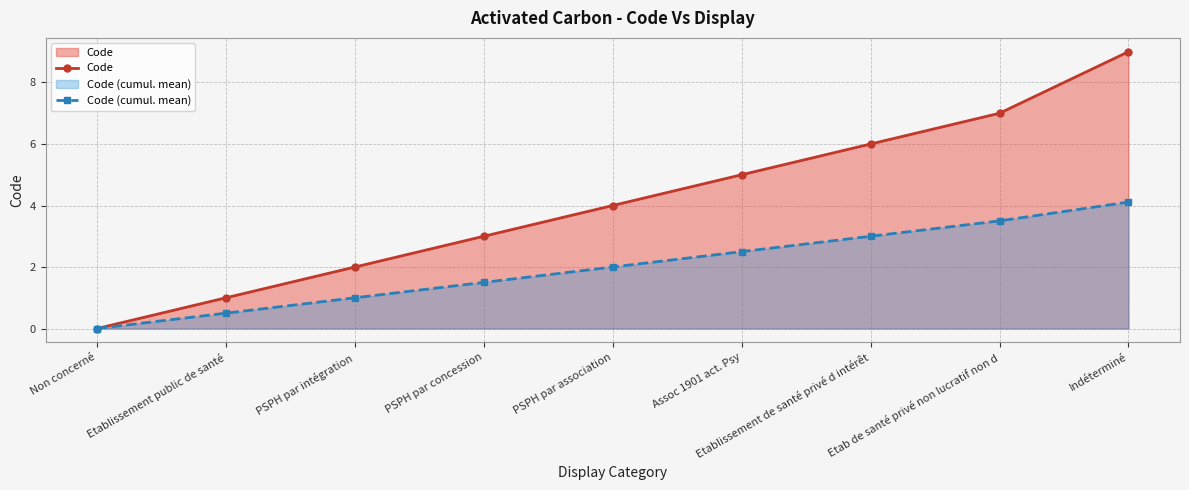

What is the average value of the Code series?

4.1